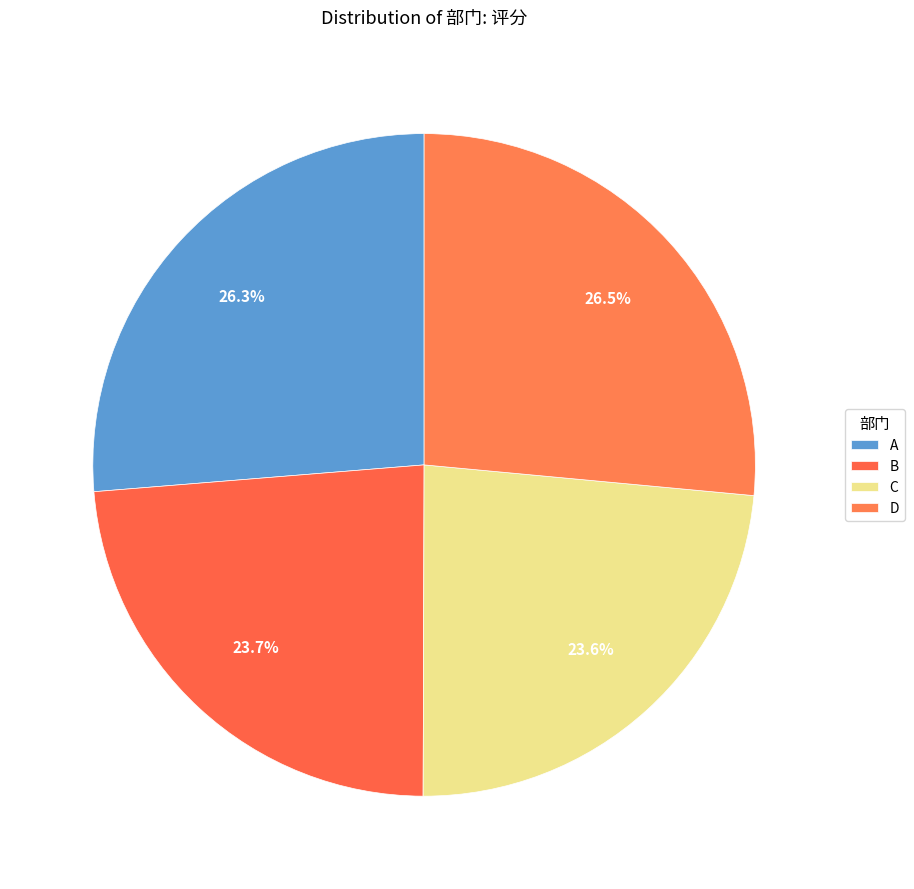

How many slices are in this pie chart?

4